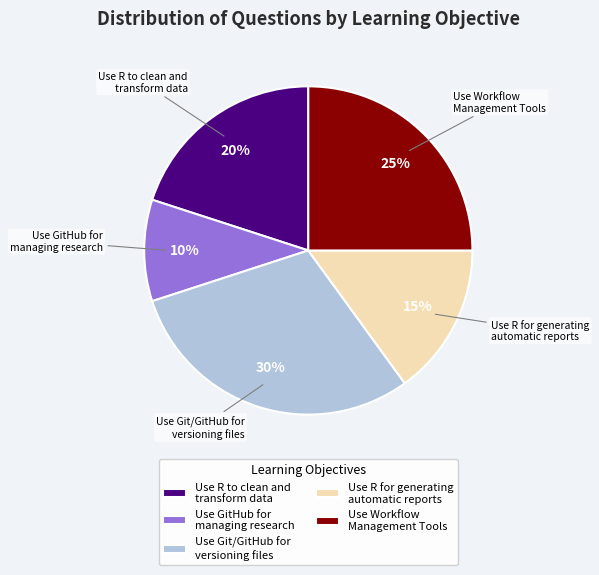

Does Use R to clean and transform data represent more than half of the total?

No